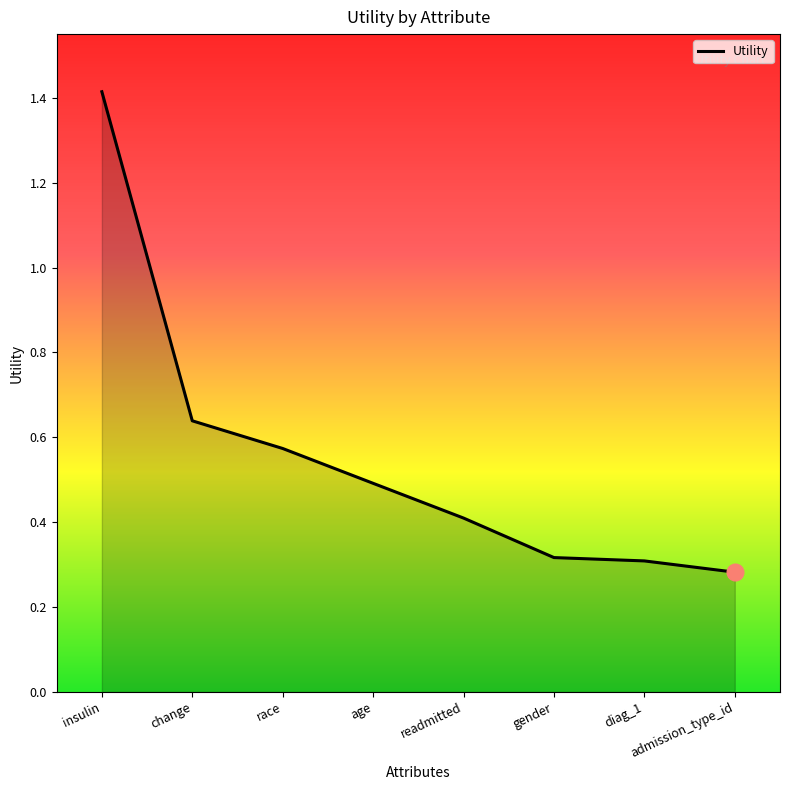

How many values are between 0 and 1?

7